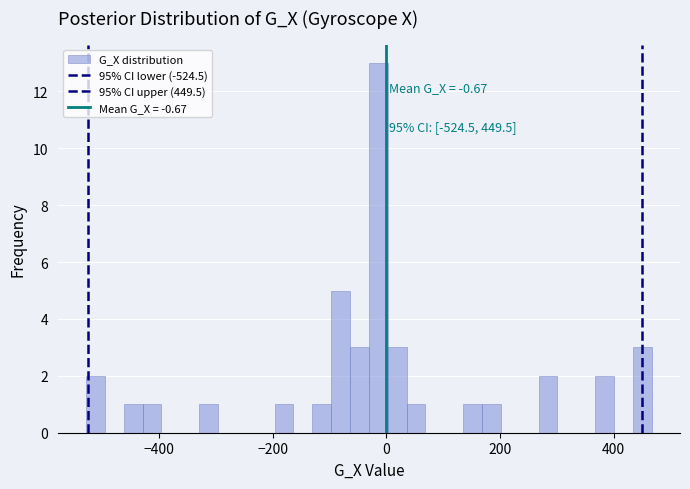

Read against the x-axis, roughly where is the centre of the tallest bar?

-20